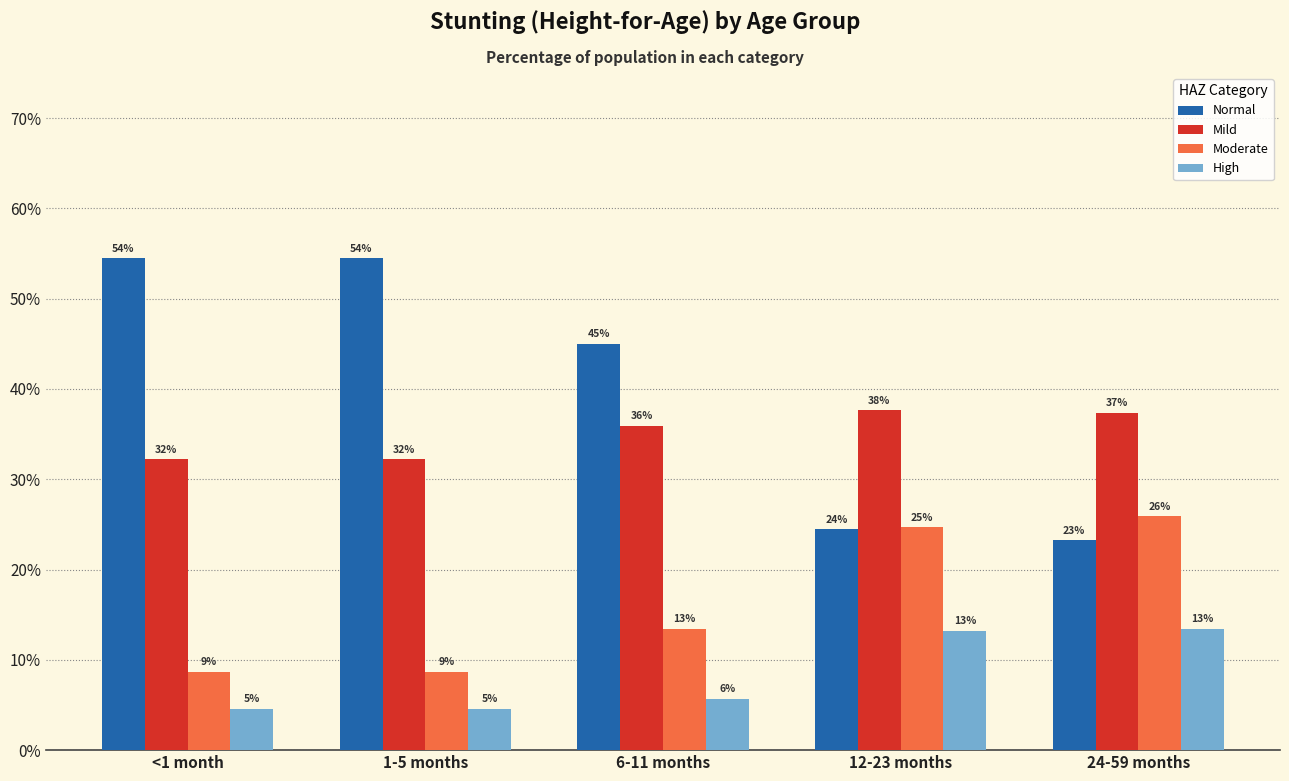

Is it true that Mild equals 0.3 at 1-5 months?

True